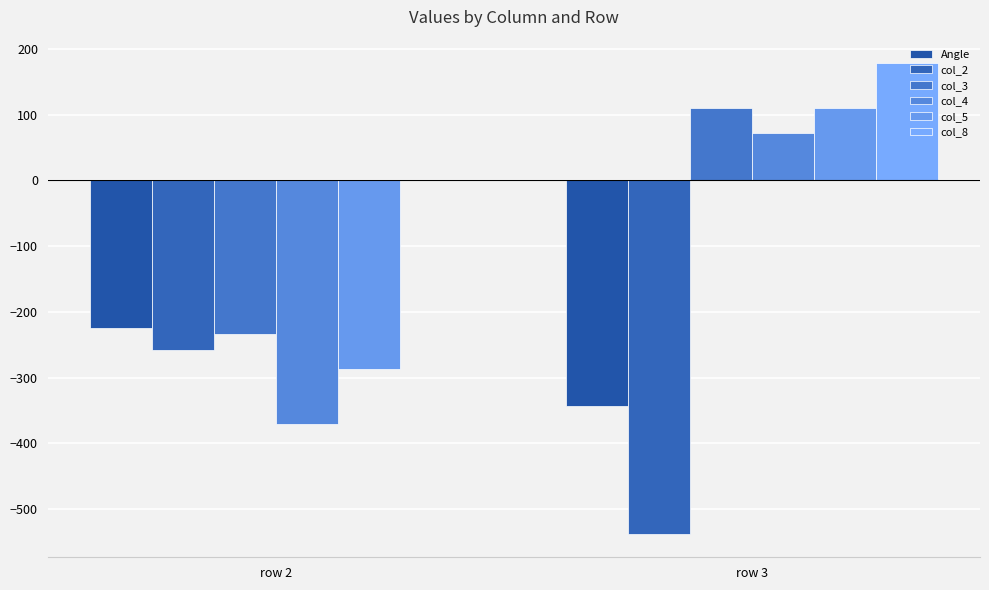

What is the highest value of the col_8 series?

178.3